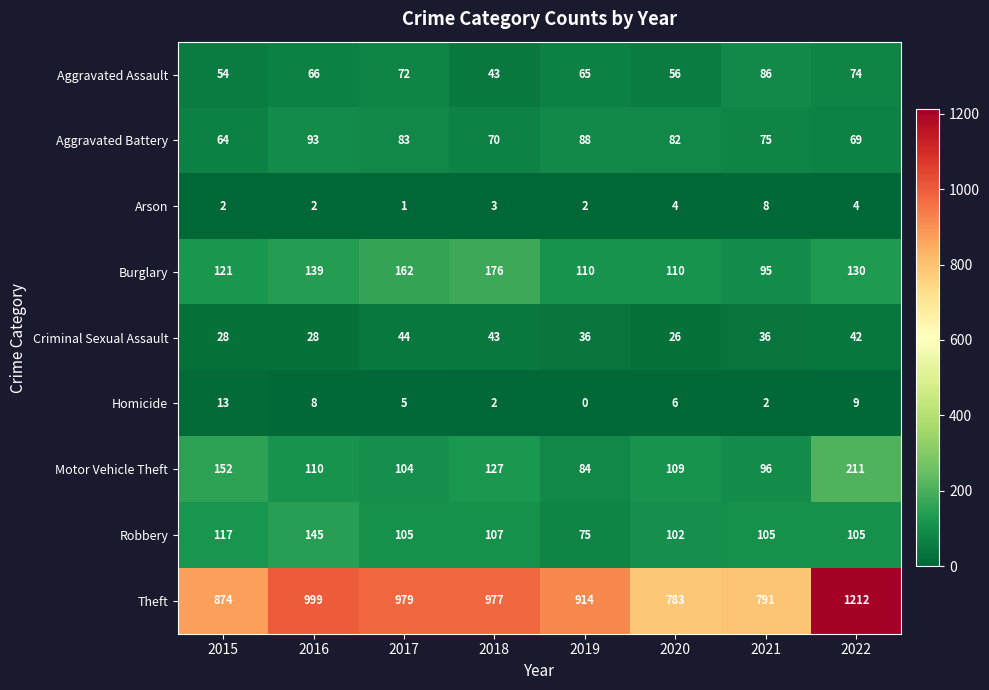

At how many categories does at least one series exceed 641?

8